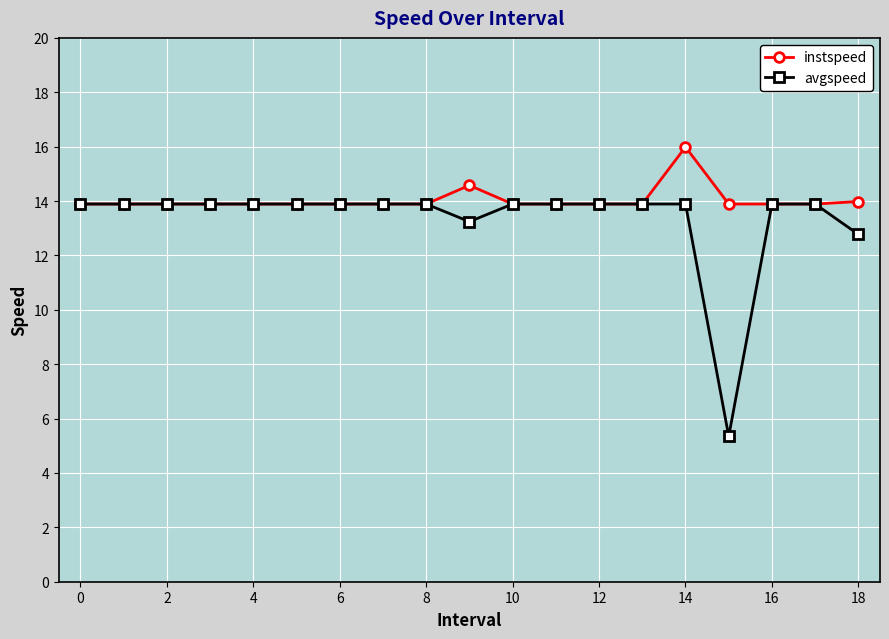

What are all the series names shown in the legend?

instspeed, avgspeed